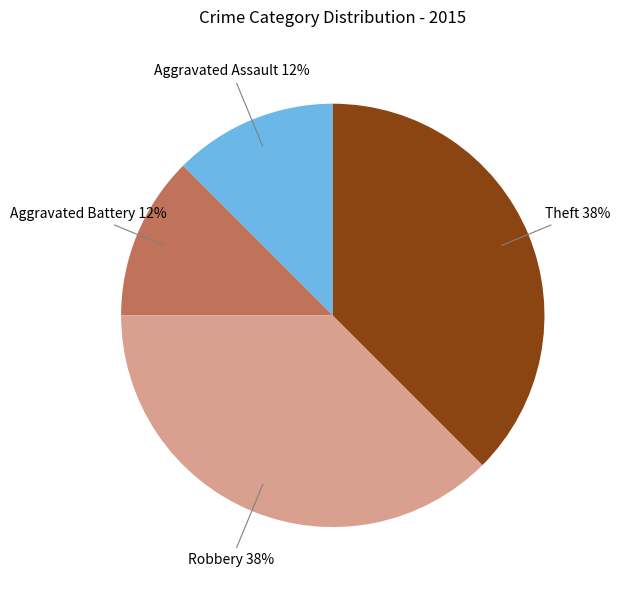

To the nearest percent, what is the average slice percentage?

25%